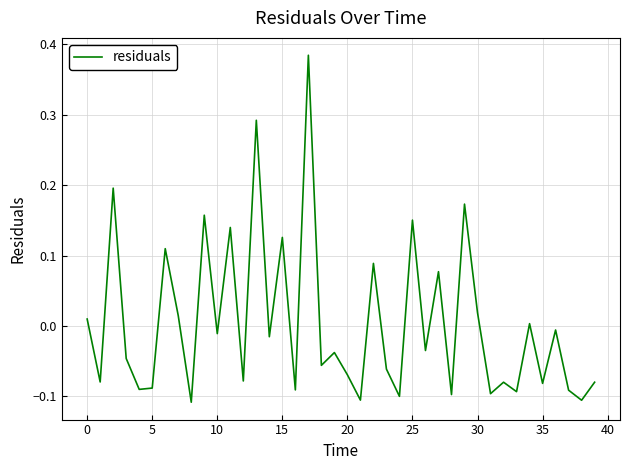

How many lines are shown in the chart?

1